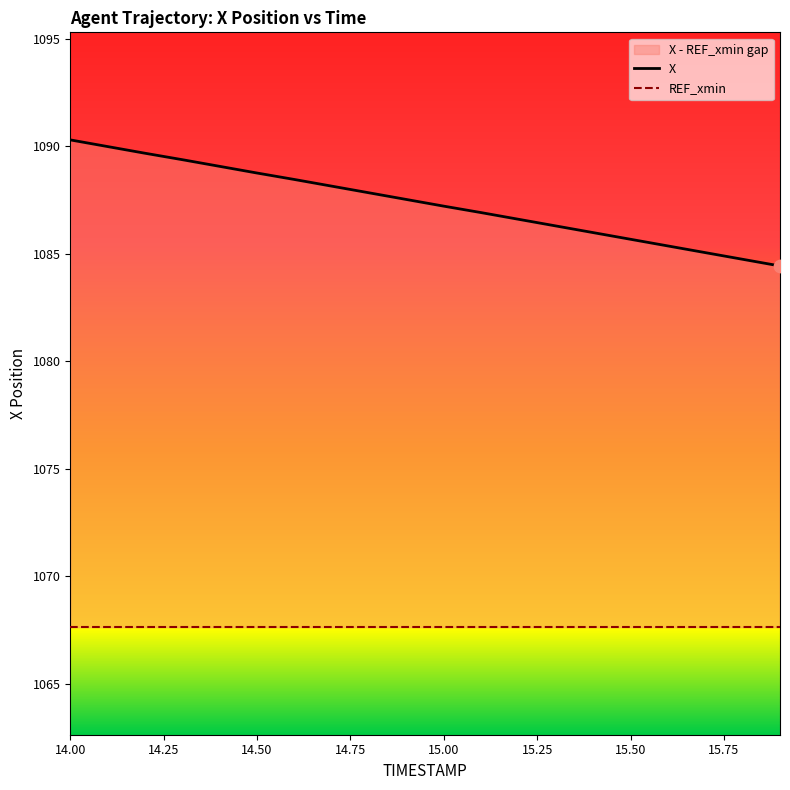

What is the change in value from 14.5 to 15.2?

-2.2